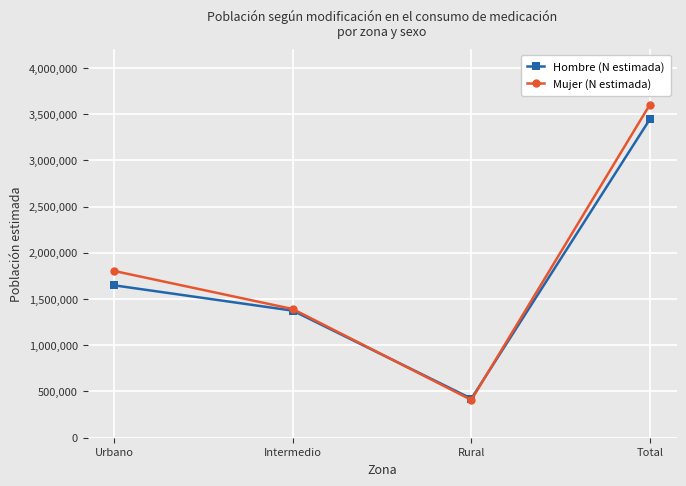

What is the sum of the Mujer (N estimada) values at Urbano and Intermedio?

3194373